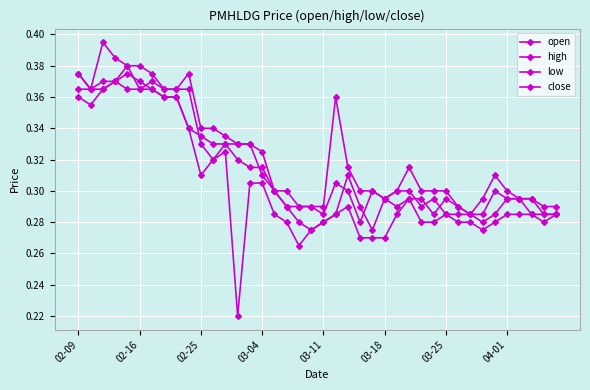

How many categories are shown in the chart?

40